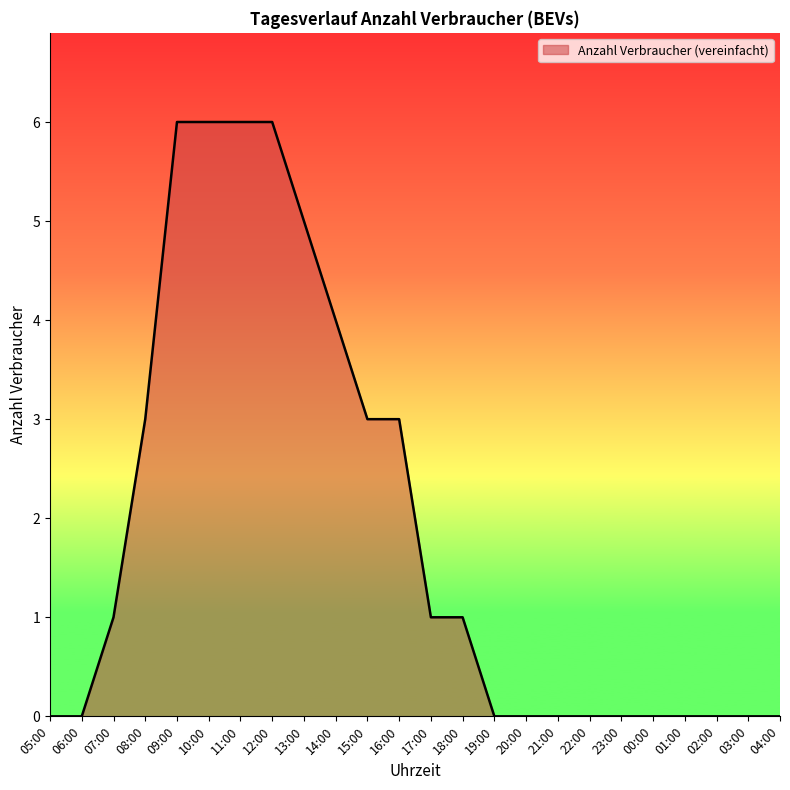

Count the values in the range 0 to 4.

19